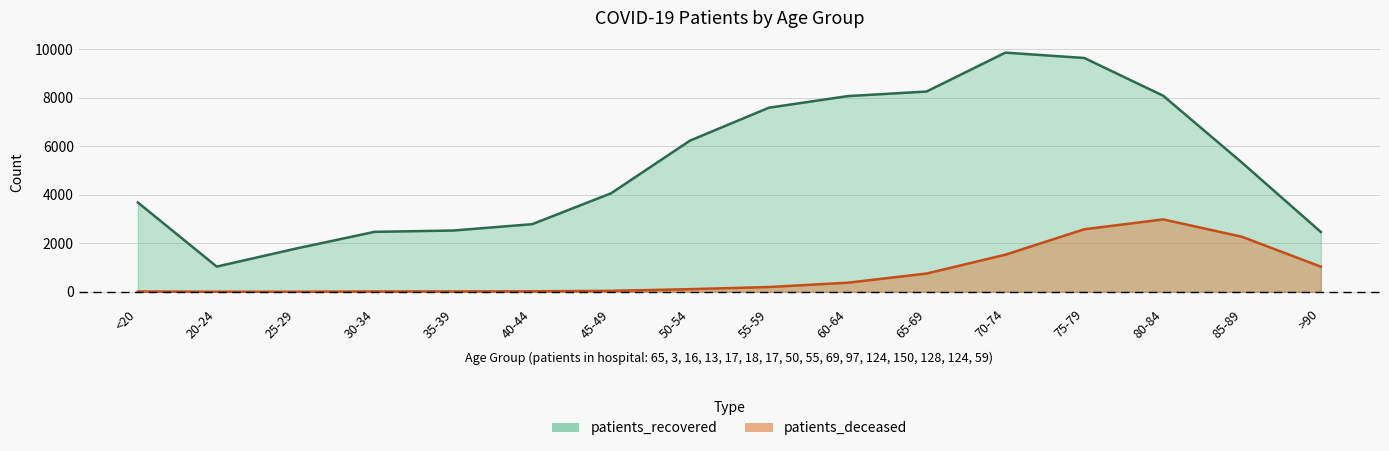

At which category is the sum across all series the highest?

75-79